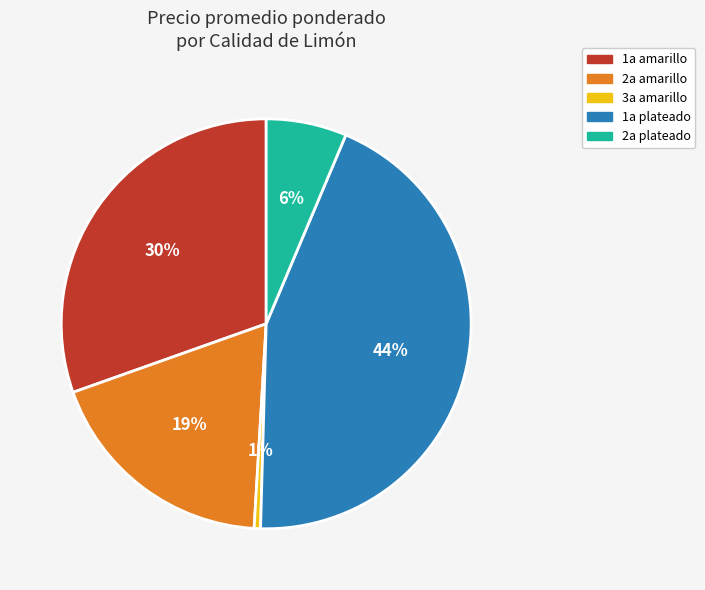

To the nearest percent, what is the average slice percentage?

20%